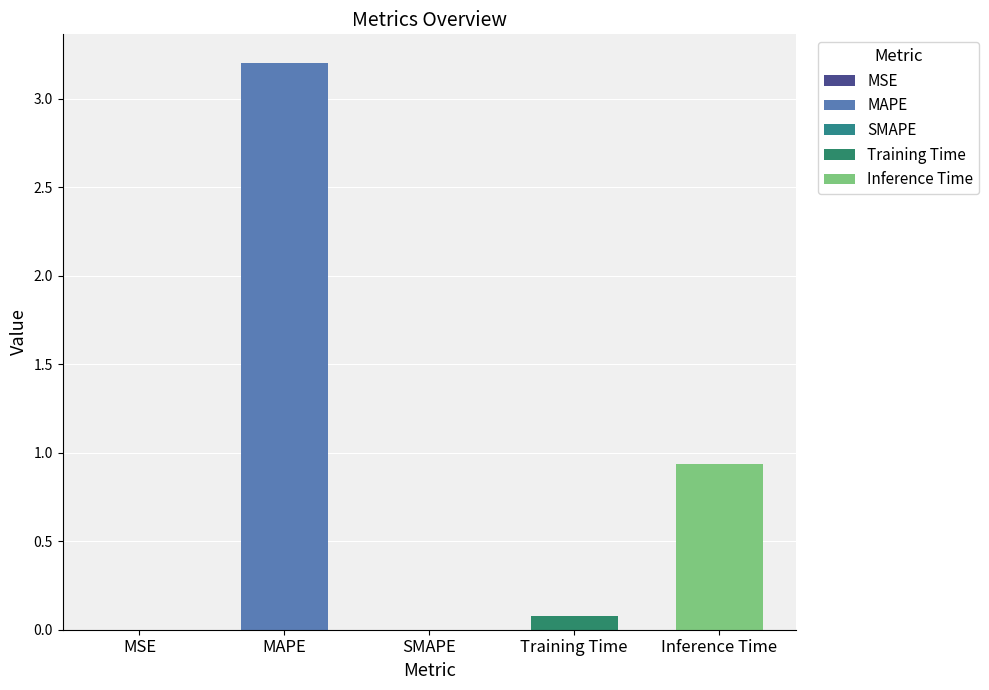

What is the average value?

0.8